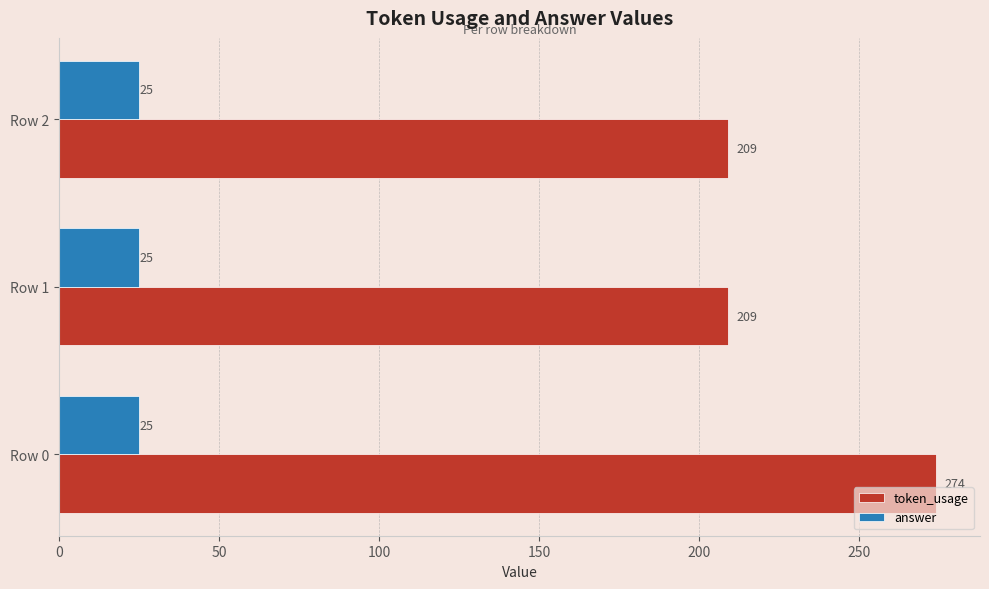

At Row 0, list the series in order from smallest to largest.

answer, token_usage